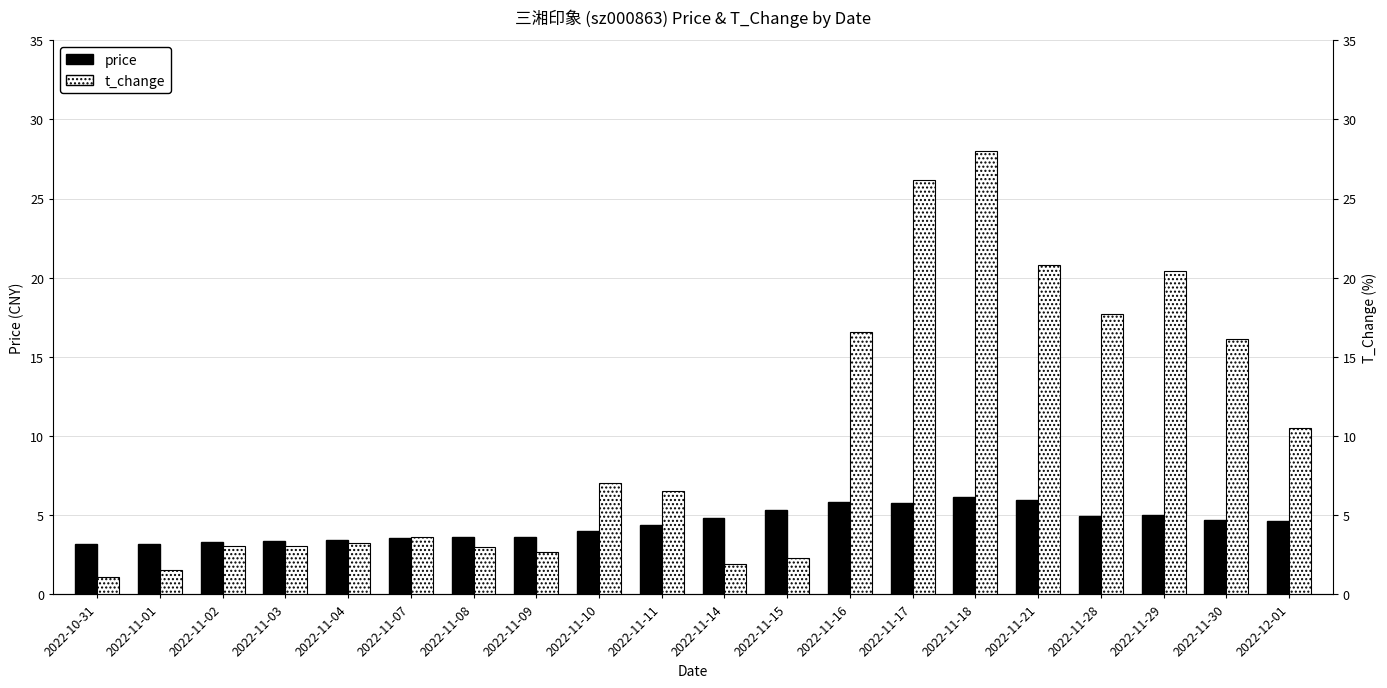

The t_change series shows 5.0 at 2022-12-01. True or false?

False